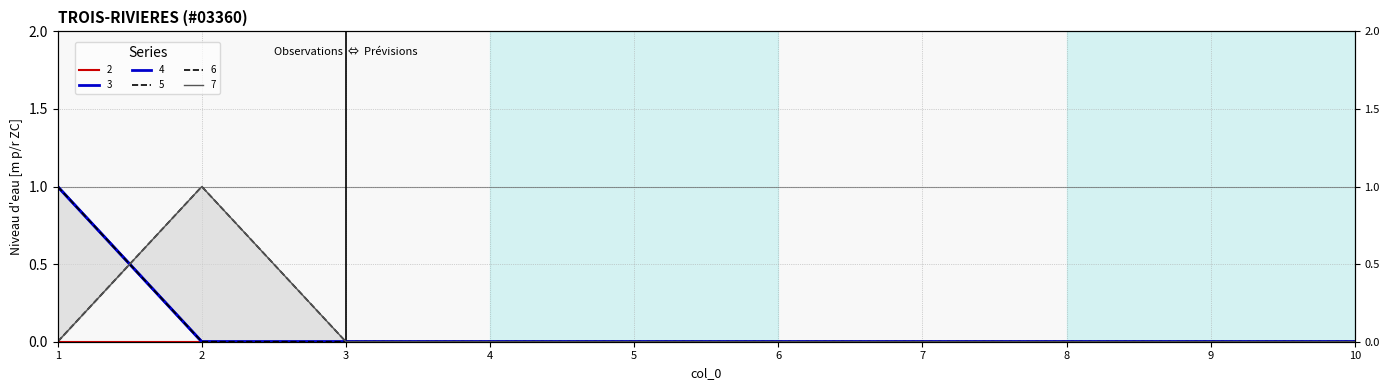

Rank the series by their maximum value, from highest to lowest.

3, 4, 5, 6, 7